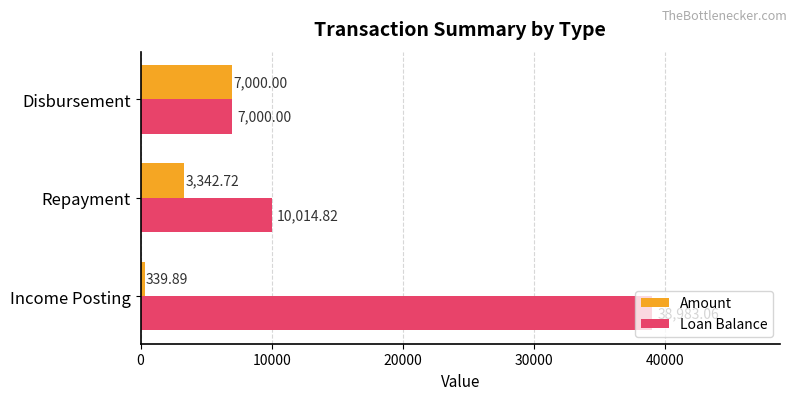

What is the maximum value for Amount?

7000.0